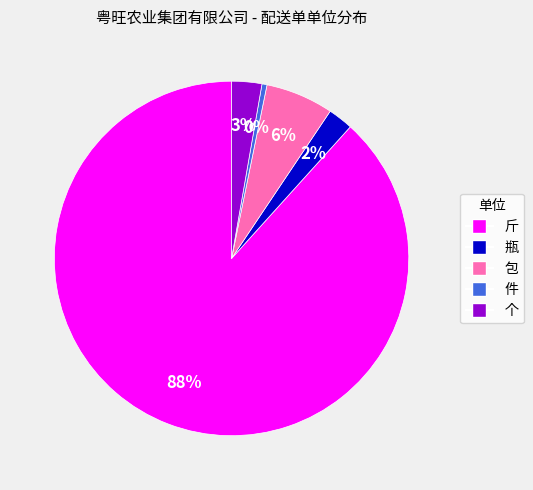

Combined, do 瓶 and 包 account for over 50%?

No